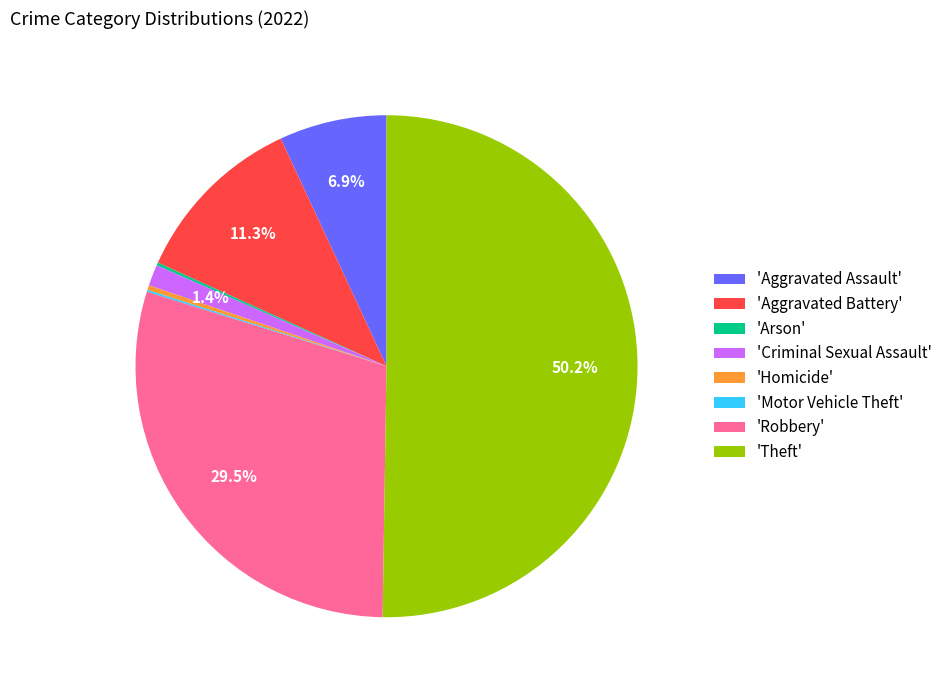

Which slice represents more than half of the pie?

'Theft'